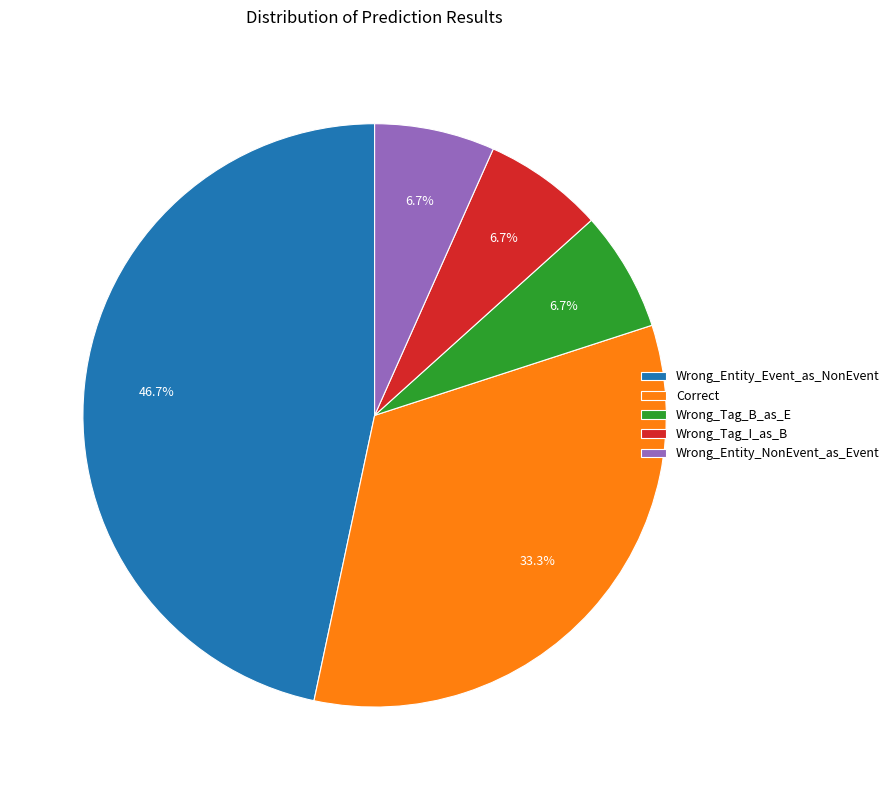

What is the ratio of the value at Wrong_Tag_B_as_E to the value at Wrong_Entity_Event_as_NonEvent?

0.1